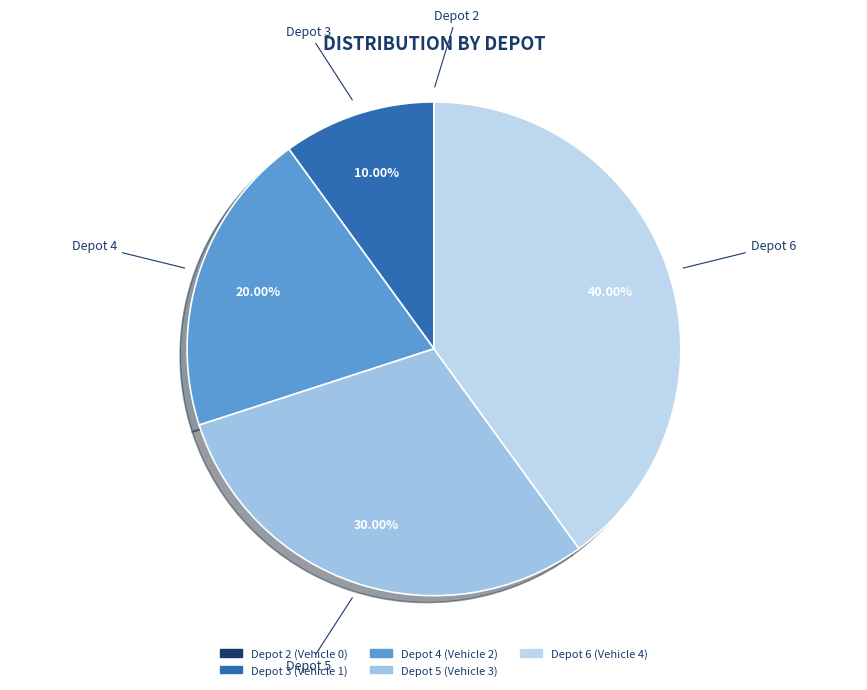

Between Depot 5 and Depot 6, which is larger?

Depot 6